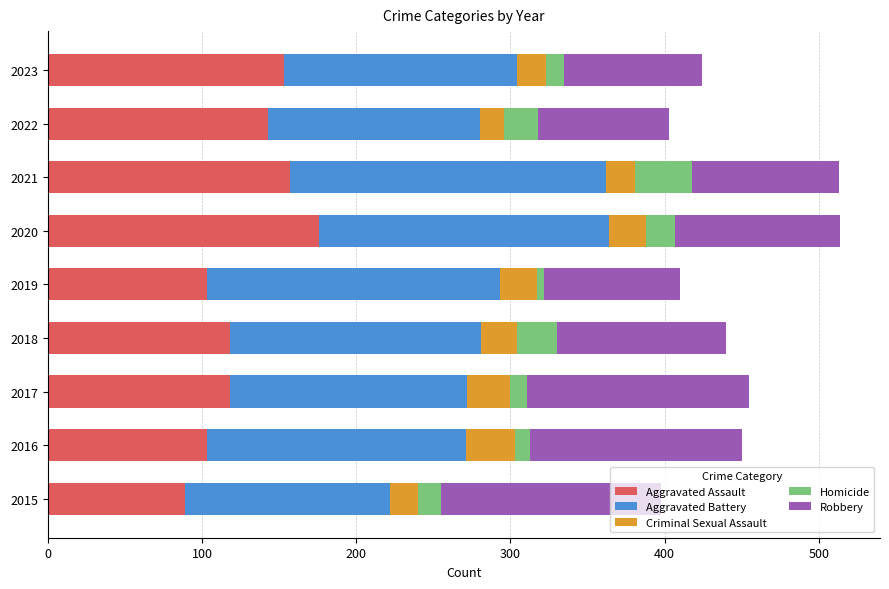

Which category has the highest value in the Aggravated Assault series?

2020